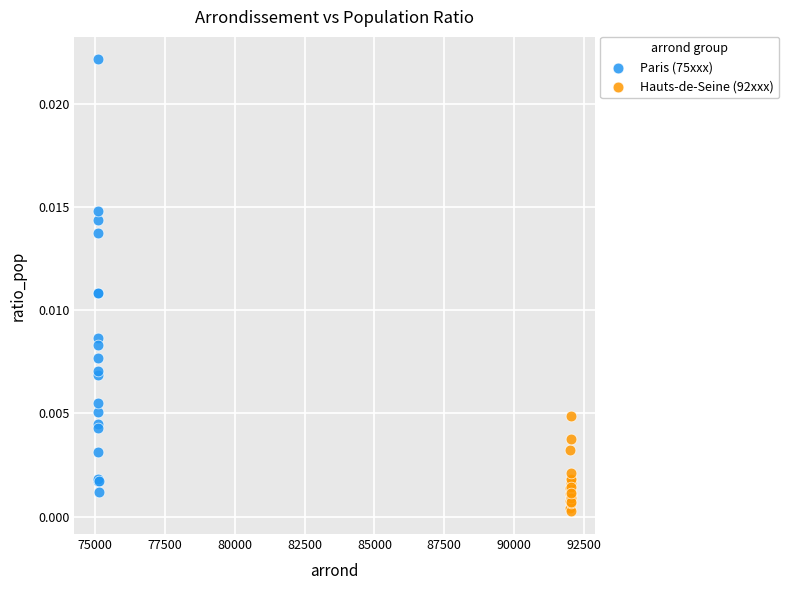

Which series reaches the maximum Y coordinate?

Paris (75xxx)